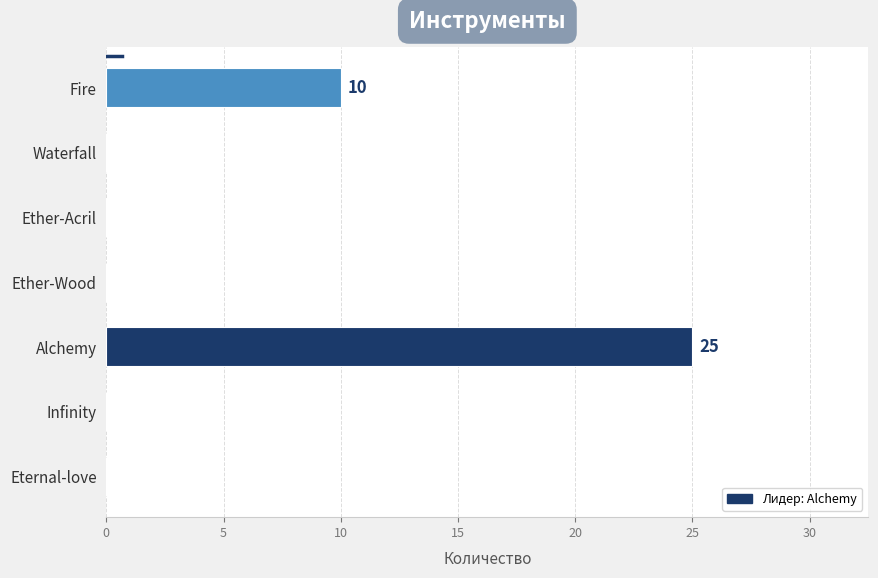

At which category does the chart reach its peak across all series?

Alchemy